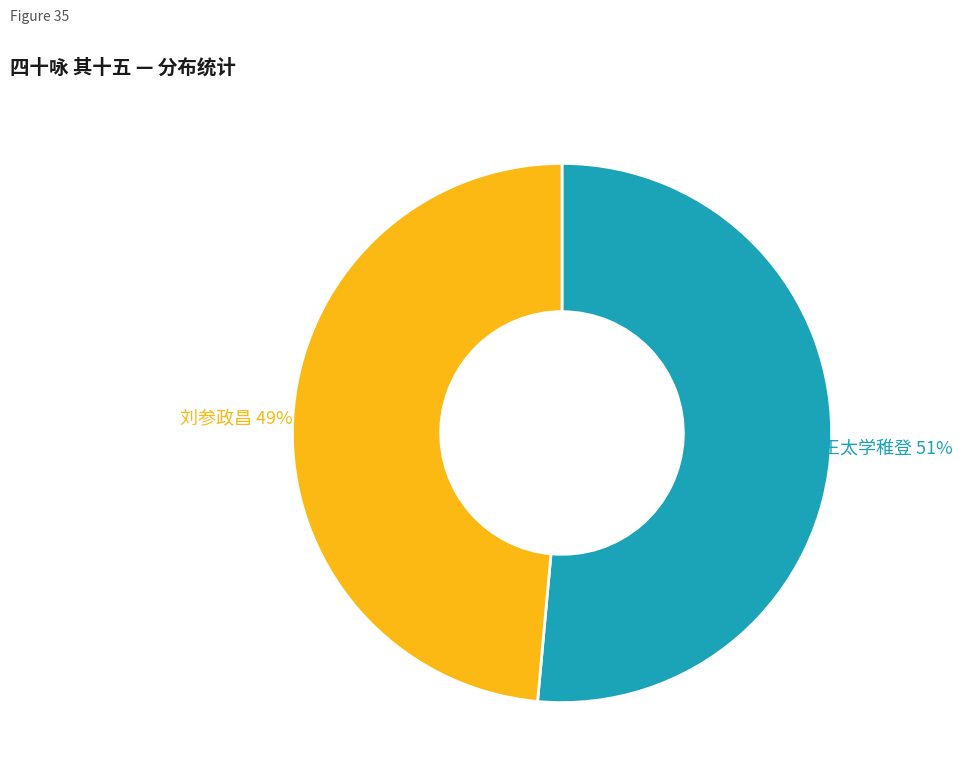

To the nearest percent, what is the average slice percentage?

50%